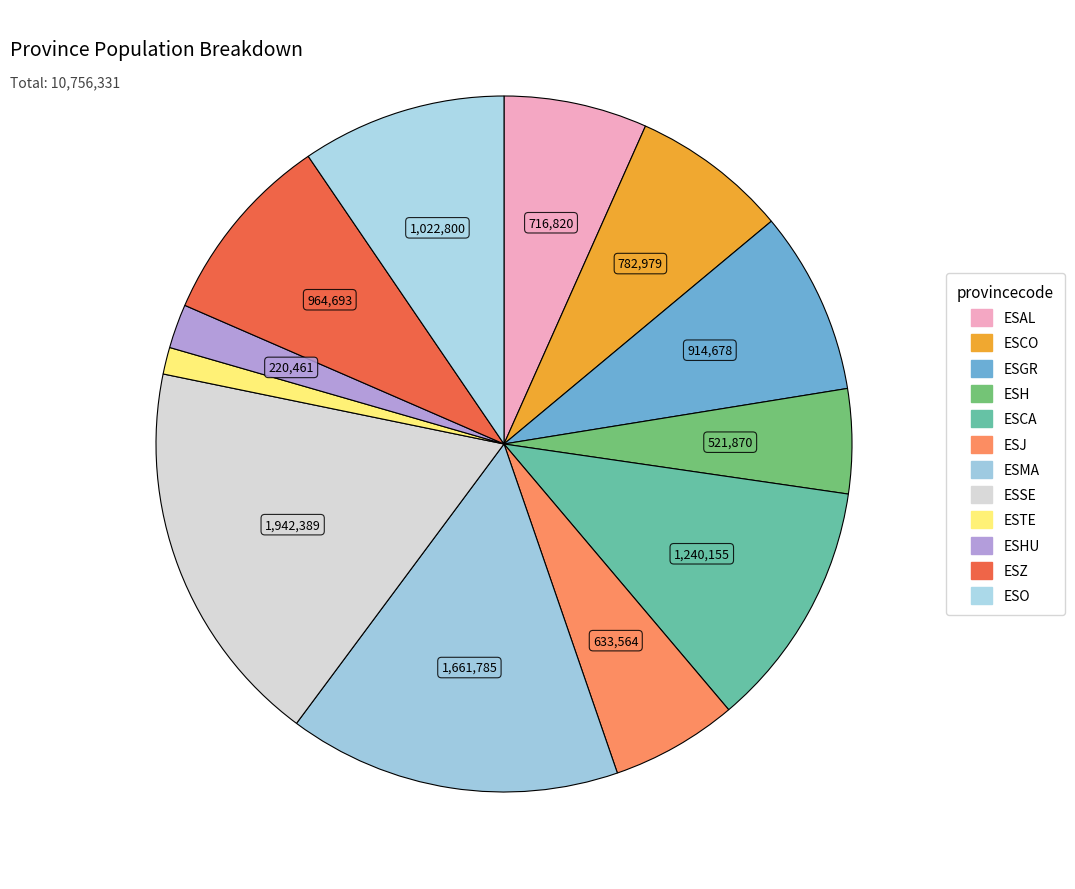

How many slices are in this pie chart?

12